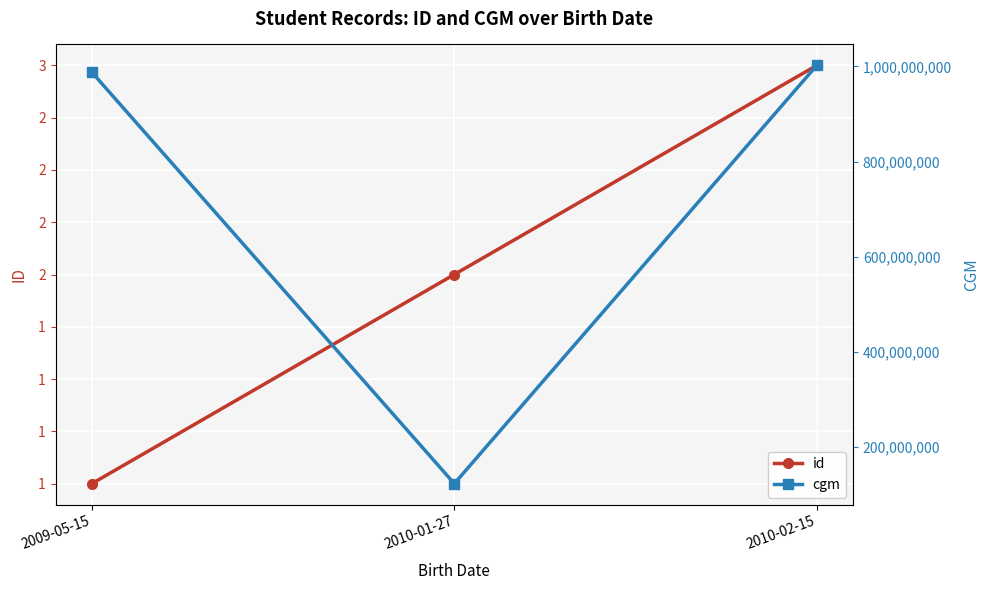

How many values in the id series exceed 2?

1